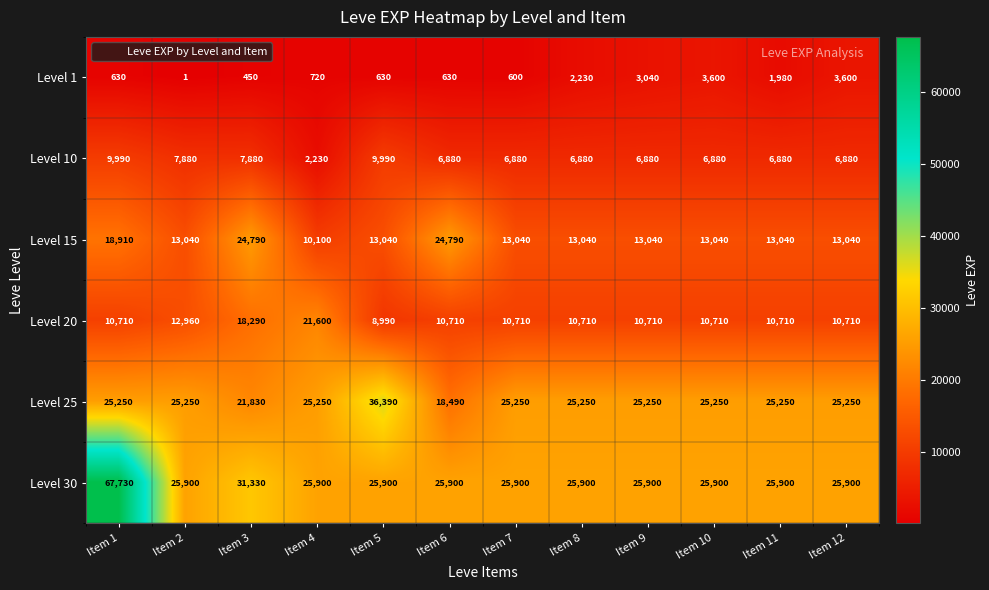

Which category has the lowest value in the Level 10 series?

Item 4